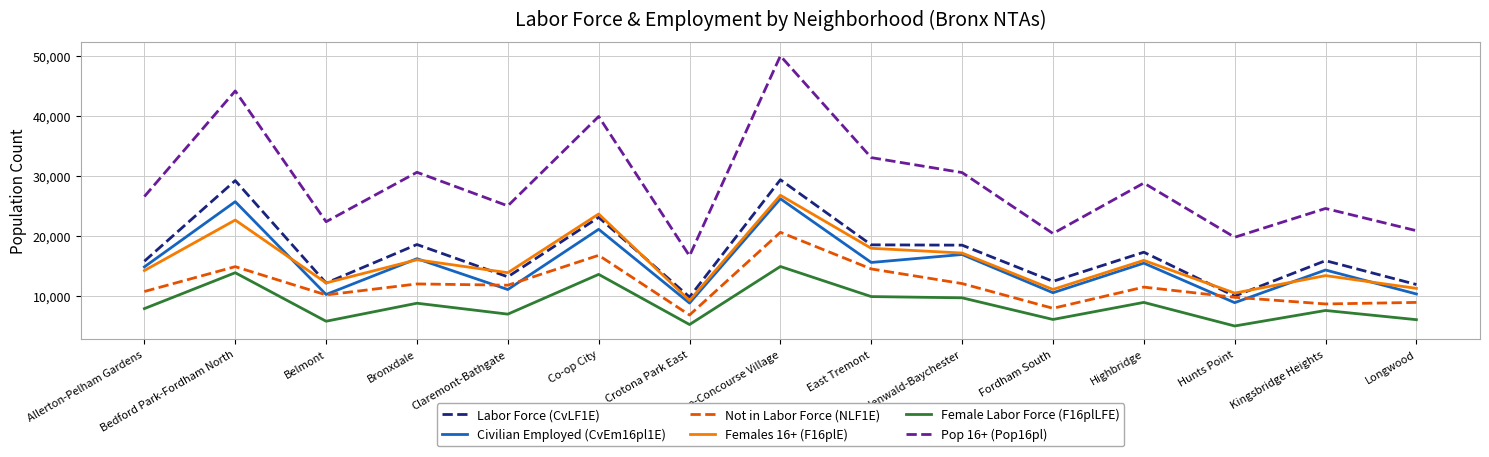

What is the greatest value displayed?

50064